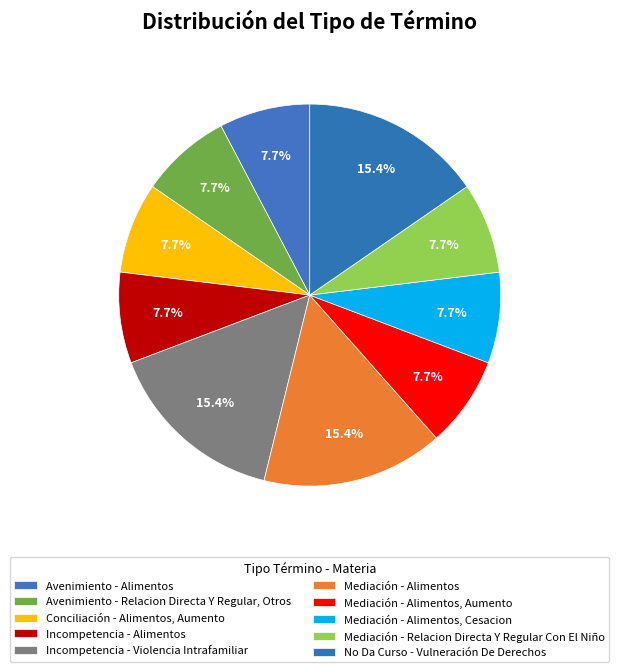

Rank the categories by value from lowest to highest.

Avenimiento - Alimentos, Avenimiento - Relacion Directa Y Regular, Otros, Conciliación - Alimentos, Aumento, Incompetencia - Alimentos, Mediación - Alimentos, Aumento, Mediación - Alimentos, Cesacion, Mediación - Relacion Directa Y Regular Con El Niño, Incompetencia - Violencia Intrafamiliar, Mediación - Alimentos, No Da Curso - Vulneración De Derechos